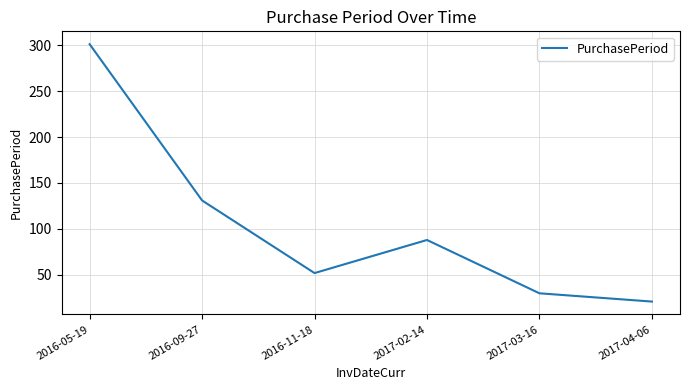

Reading left to right, extract all data points from this chart.

2016-05-19=301	2016-09-27=131	2016-11-18=52	2017-02-14=88	2017-03-16=30	2017-04-06=21